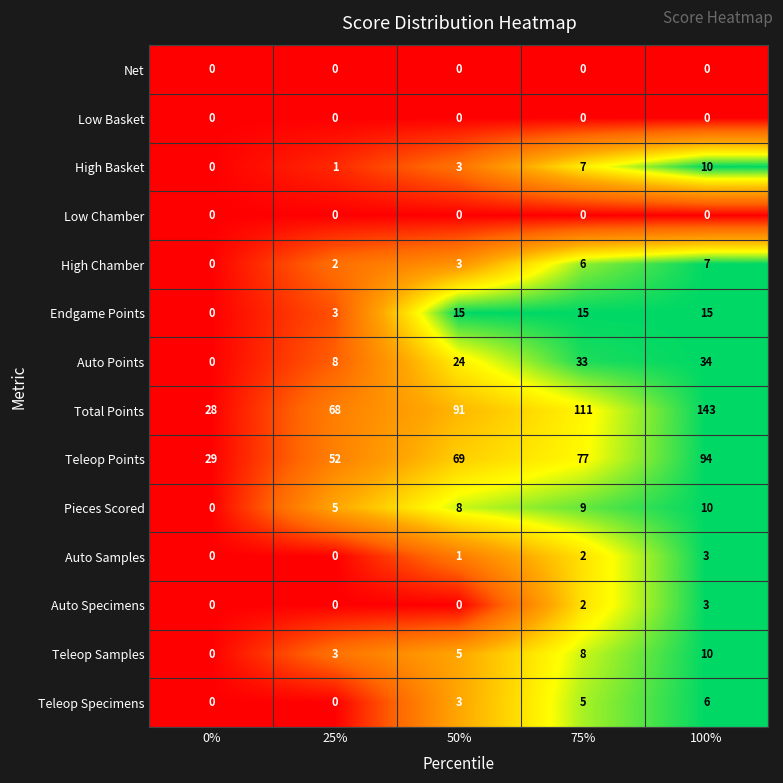

What is the difference between the highest and lowest values at 25%?

68